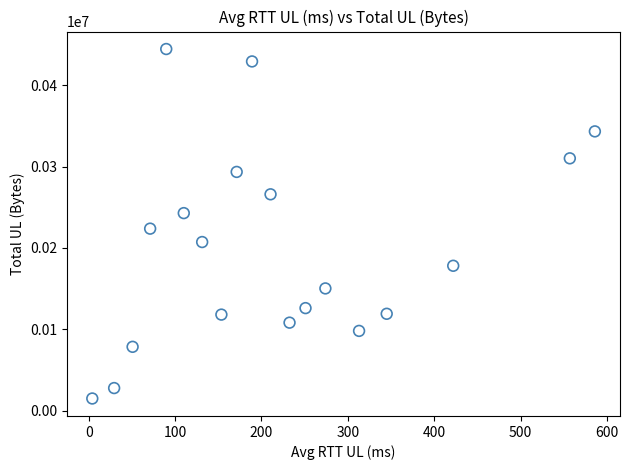

What Y value in the scatter plot is closest to 229764?

223753